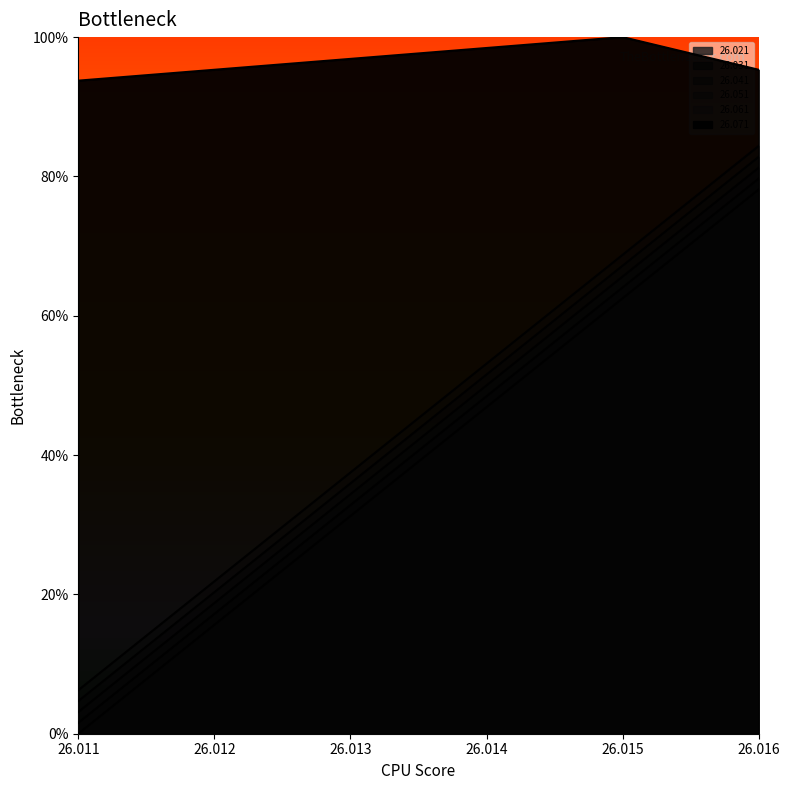

Which category has the lowest value across all series?

26.011